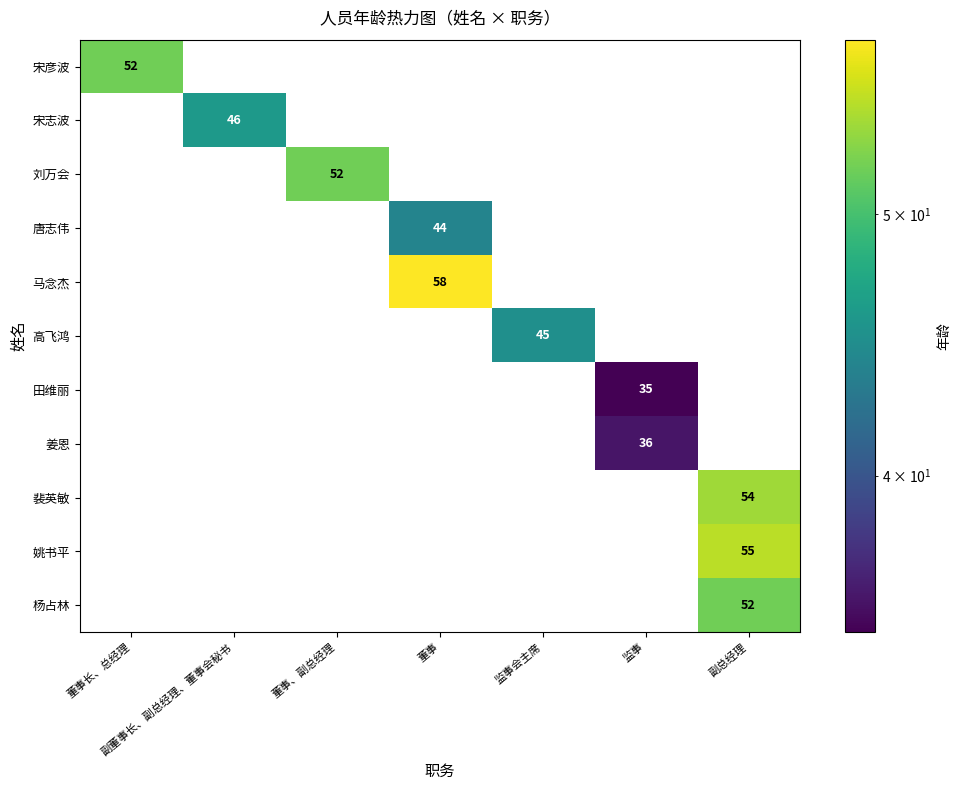

Is the value of 姜恩 at 监事 greater than the value of 马念杰 at 董事?

No